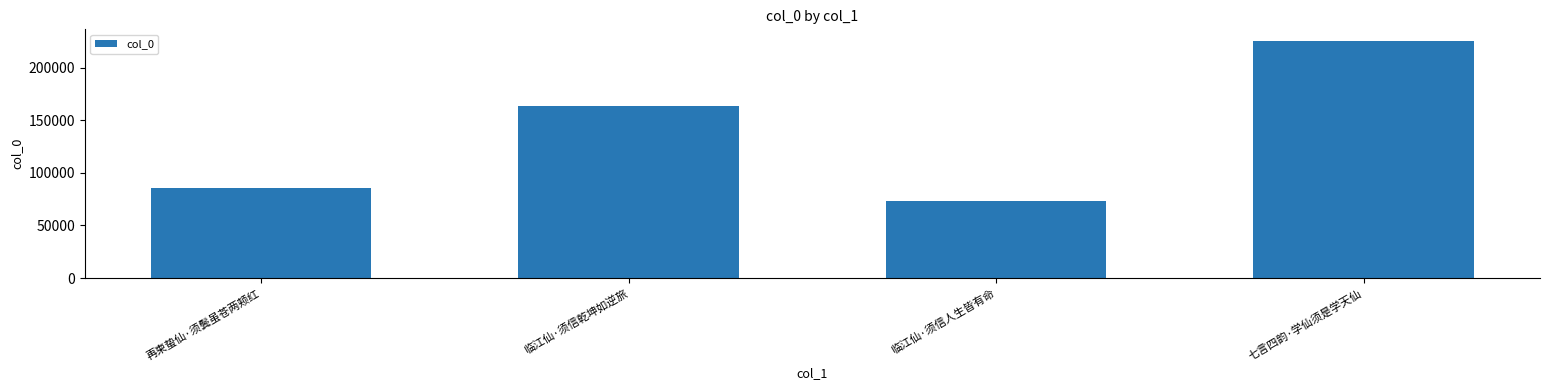

What is the sum of the values at 再柬蛰仙·须鬓虽苍两颊红 and 七言四韵·学仙须是学天仙?

310555